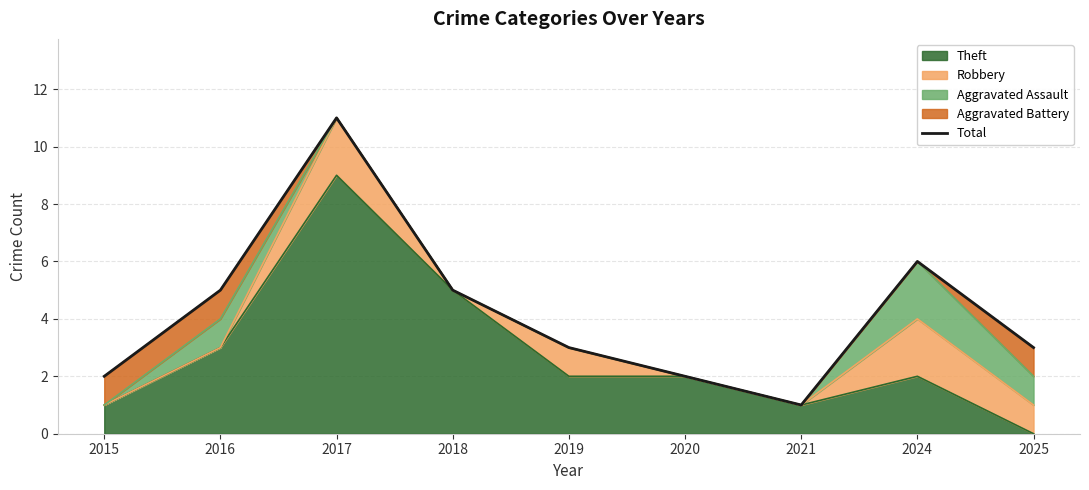

What value does the data have at 2017?

11